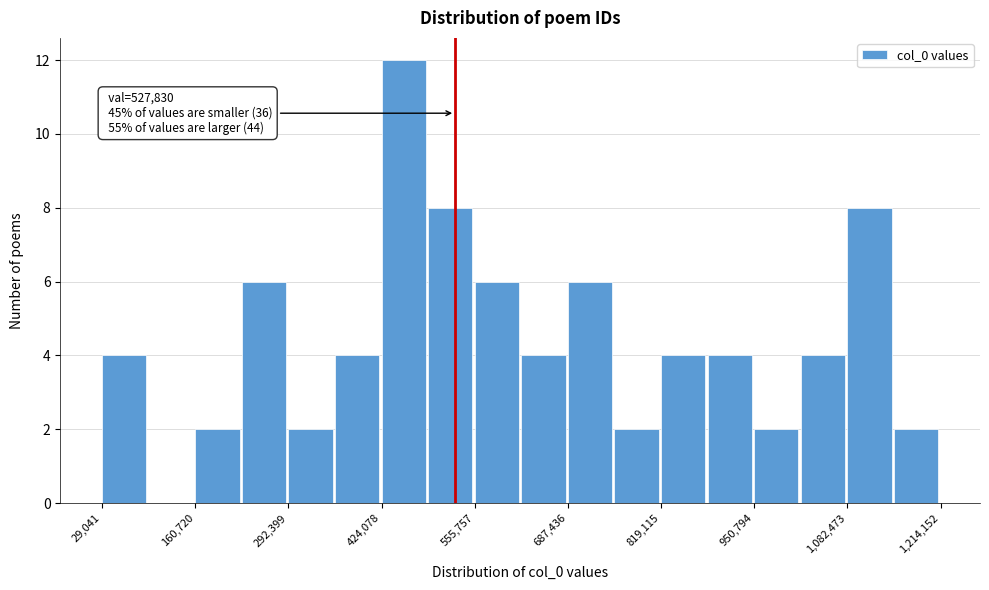

Read against the x-axis, roughly where is the centre of the tallest bar?

460000